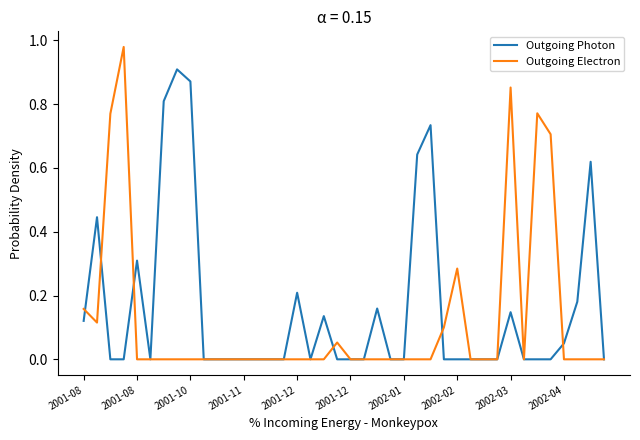

Which series has the largest range (max minus min)?

Outgoing Electron